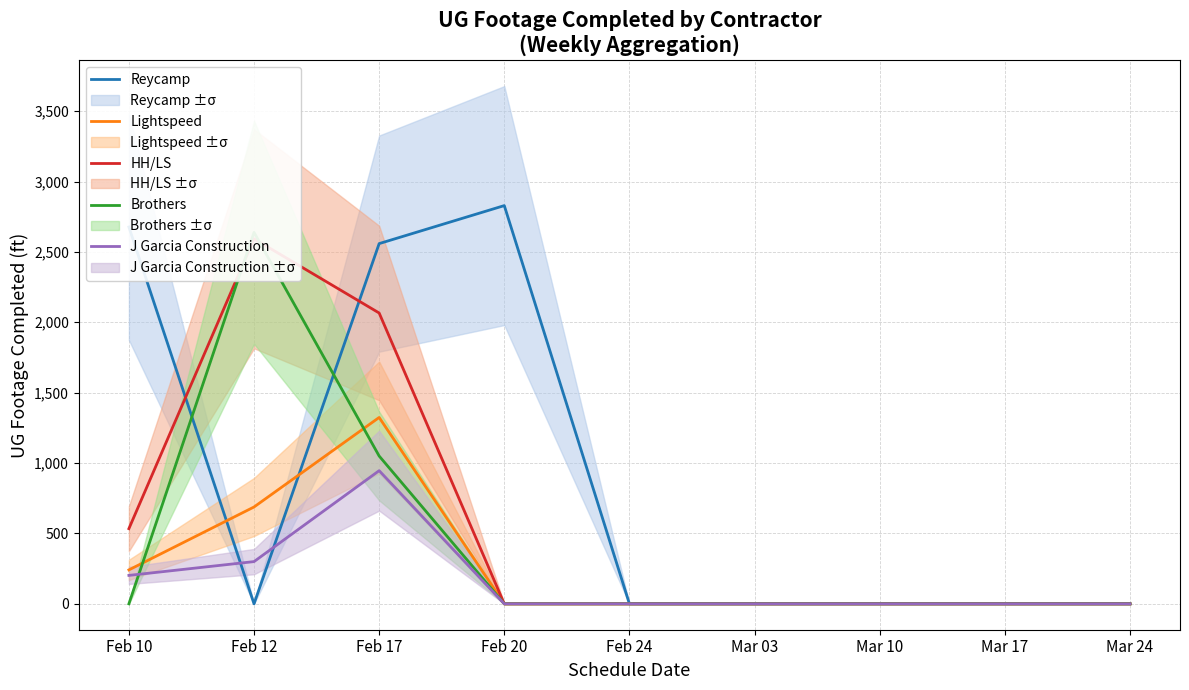

What position from the left is Feb 17?

3